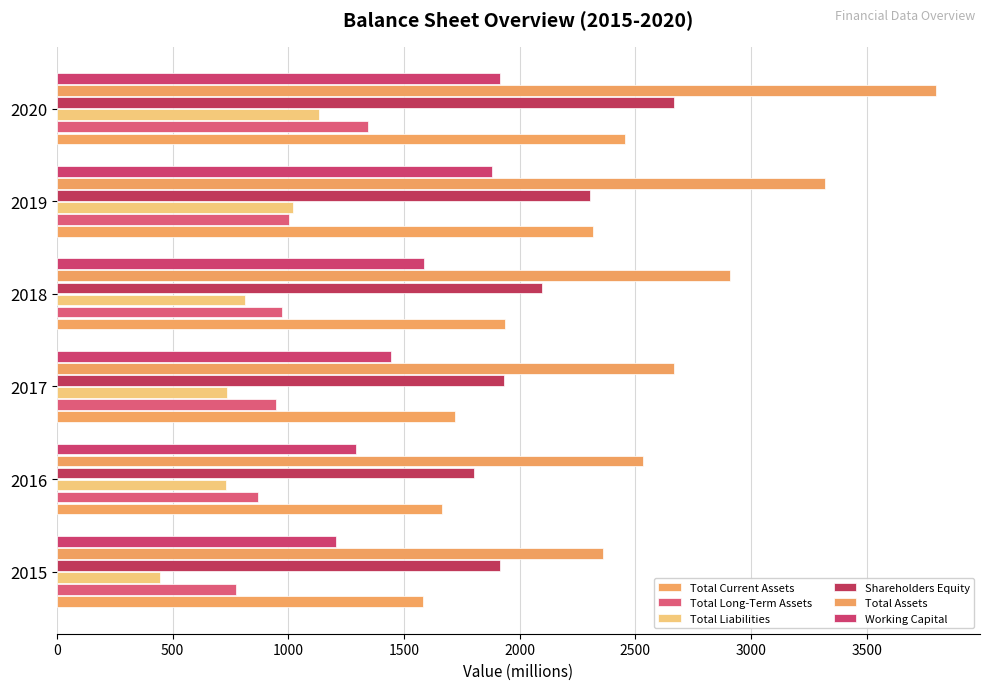

What are all the series names shown in the legend?

Total Current Assets, Total Long-Term Assets, Total Liabilities, Shareholders Equity, Total Assets, Working Capital